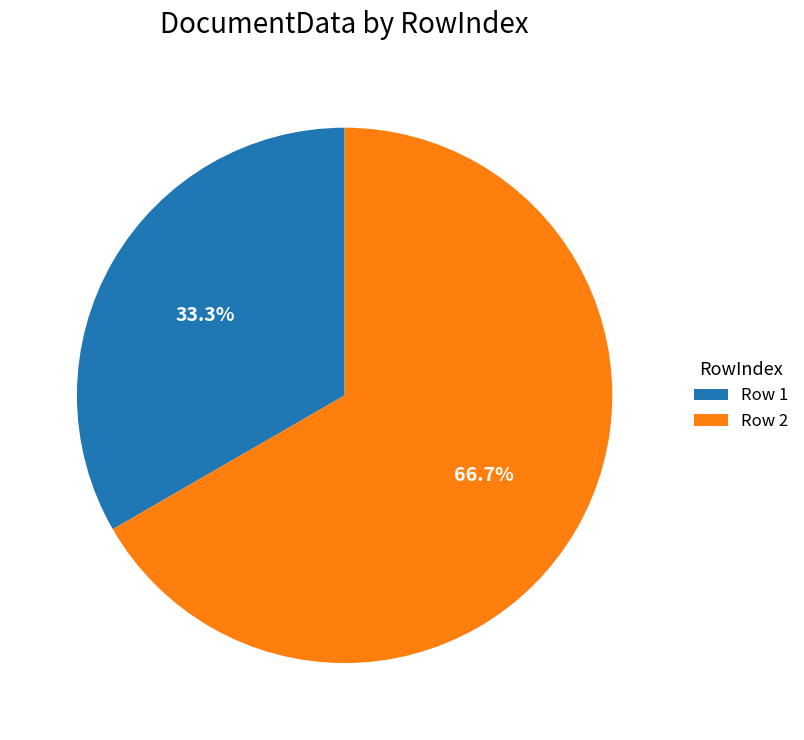

What portion of the pie excludes Row 1?

66.7%